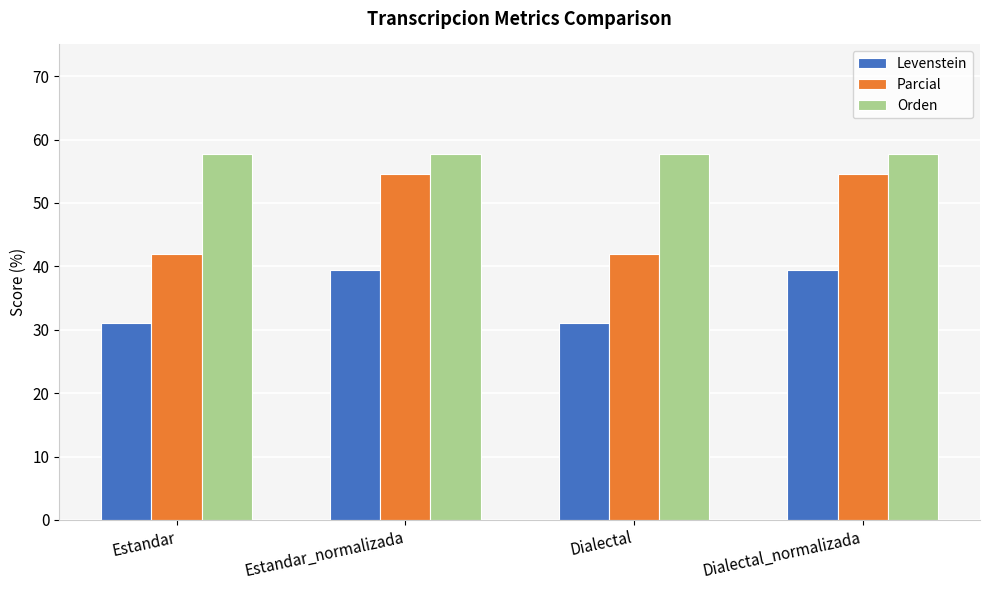

Is it true that Parcial equals 41.9 at Estandar?

True